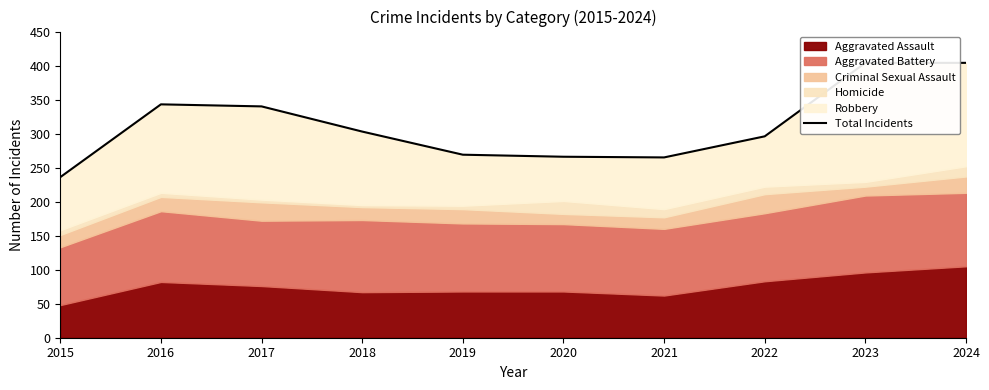

List the labels in order of value, smallest first.

2015, 2021, 2020, 2019, 2022, 2018, 2017, 2016, 2023, 2024